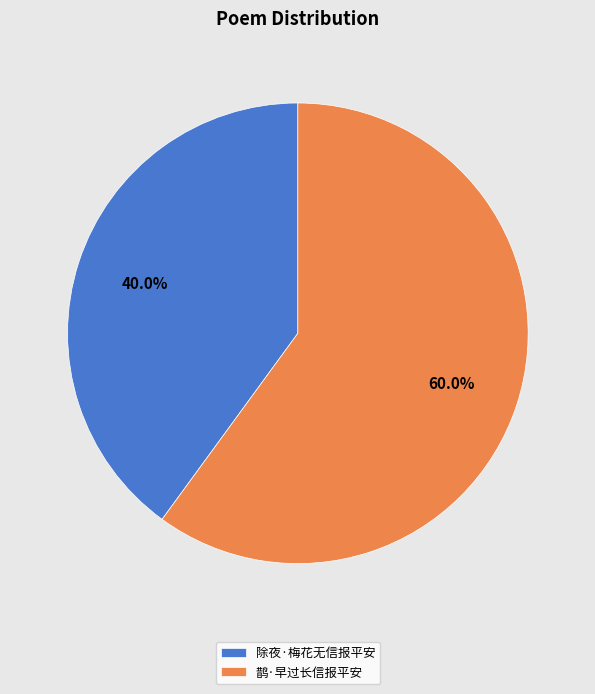

Is 鹊·早过长信报平安 the majority of the pie?

Yes